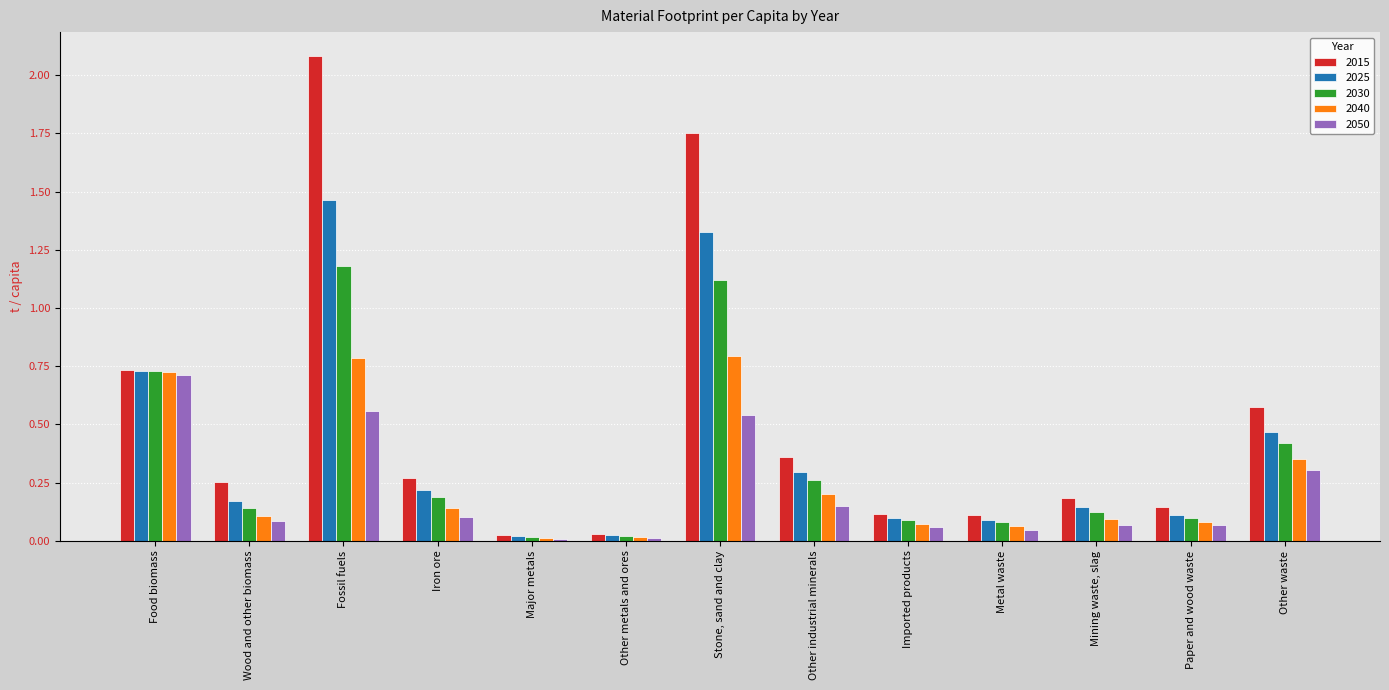

Are the bars grouped side by side (vs. stacked)?

Yes